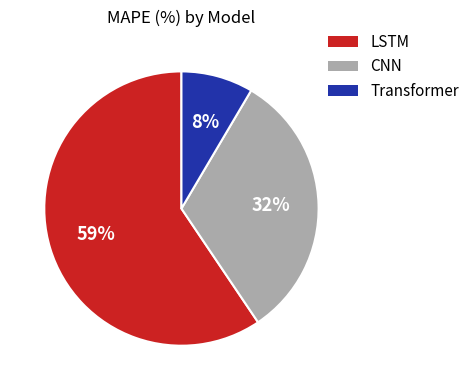

Which has a higher value, Transformer or CNN?

CNN